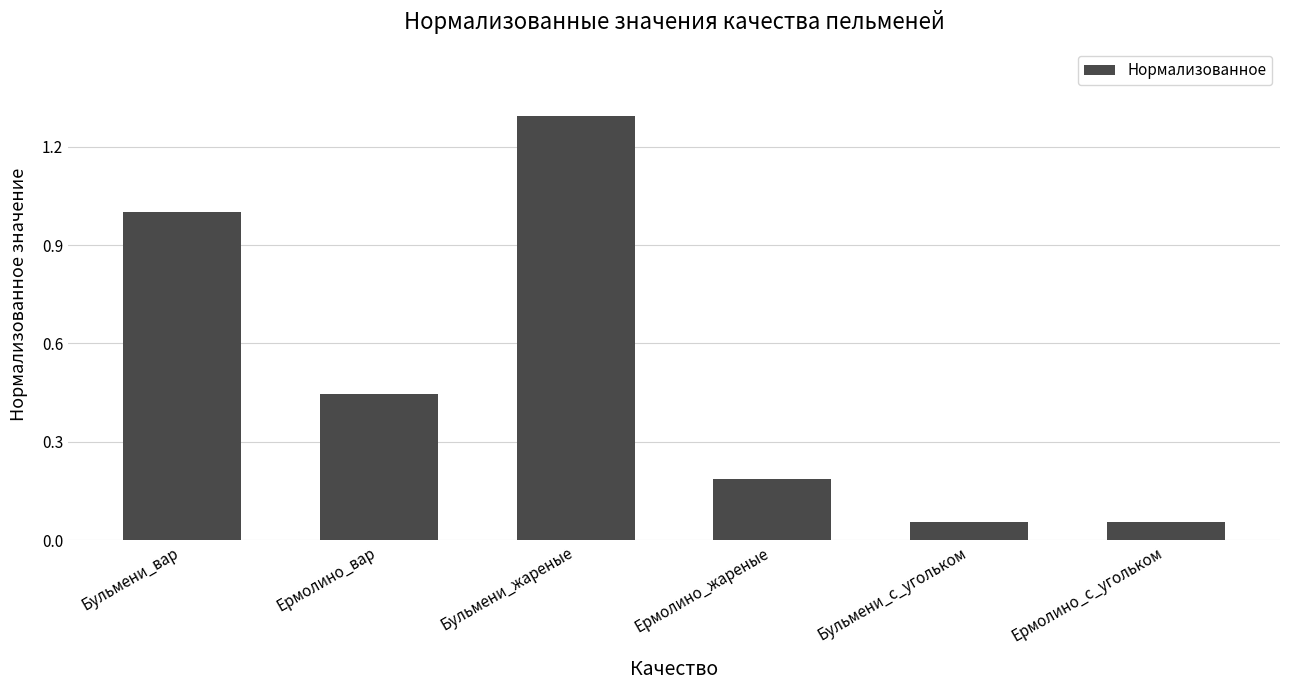

Is it true that the value at Бульмени_жареные is 2.2?

False